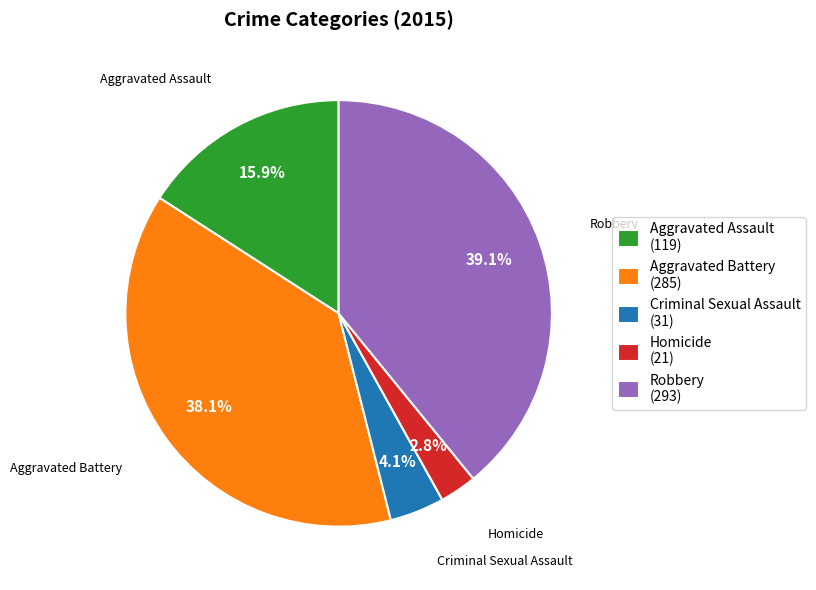

Does Criminal Sexual Assault account for over 50% of the chart?

No